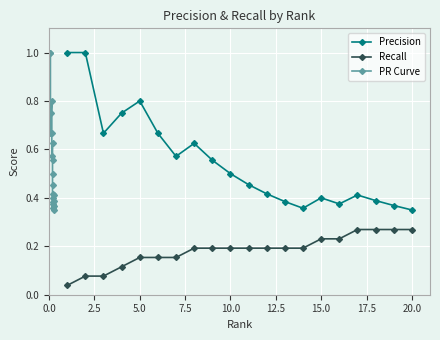

True or false: Recall and Precision intersect in this chart.

False